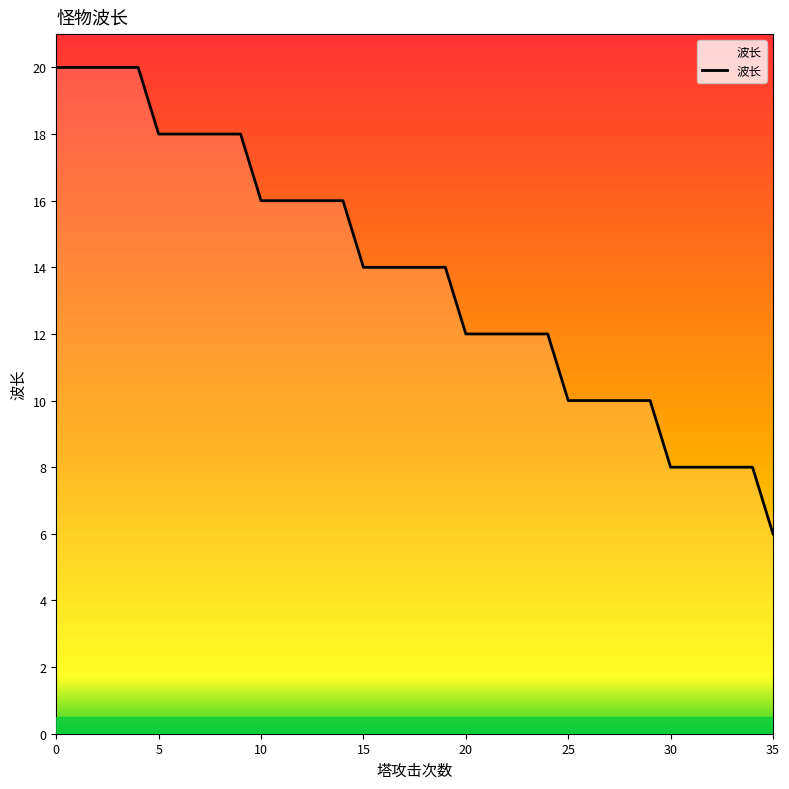

What is the smallest value displayed?

6